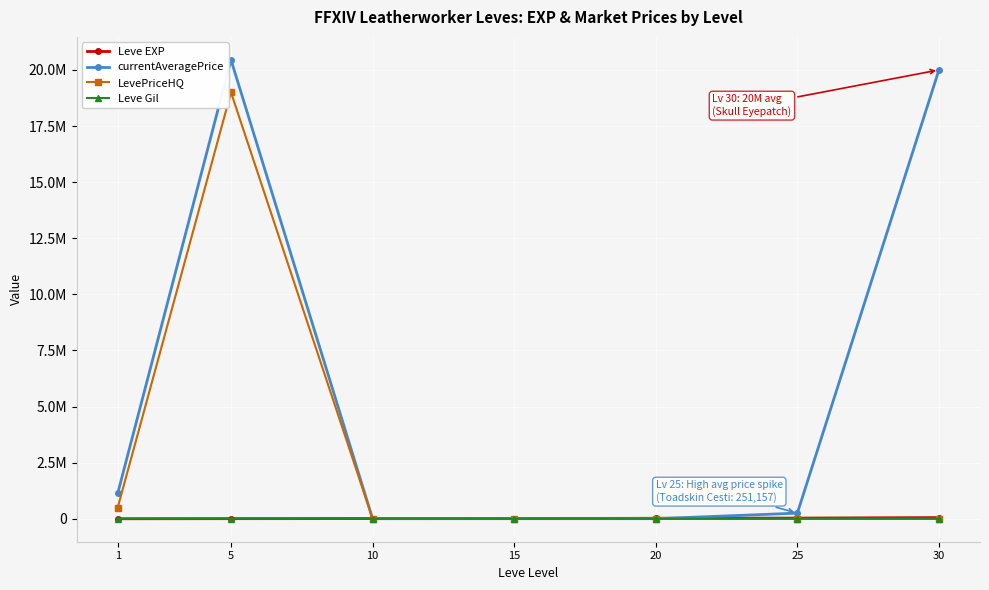

What are all the series names shown in the legend?

Leve EXP, currentAveragePrice, LevePriceHQ, Leve Gil